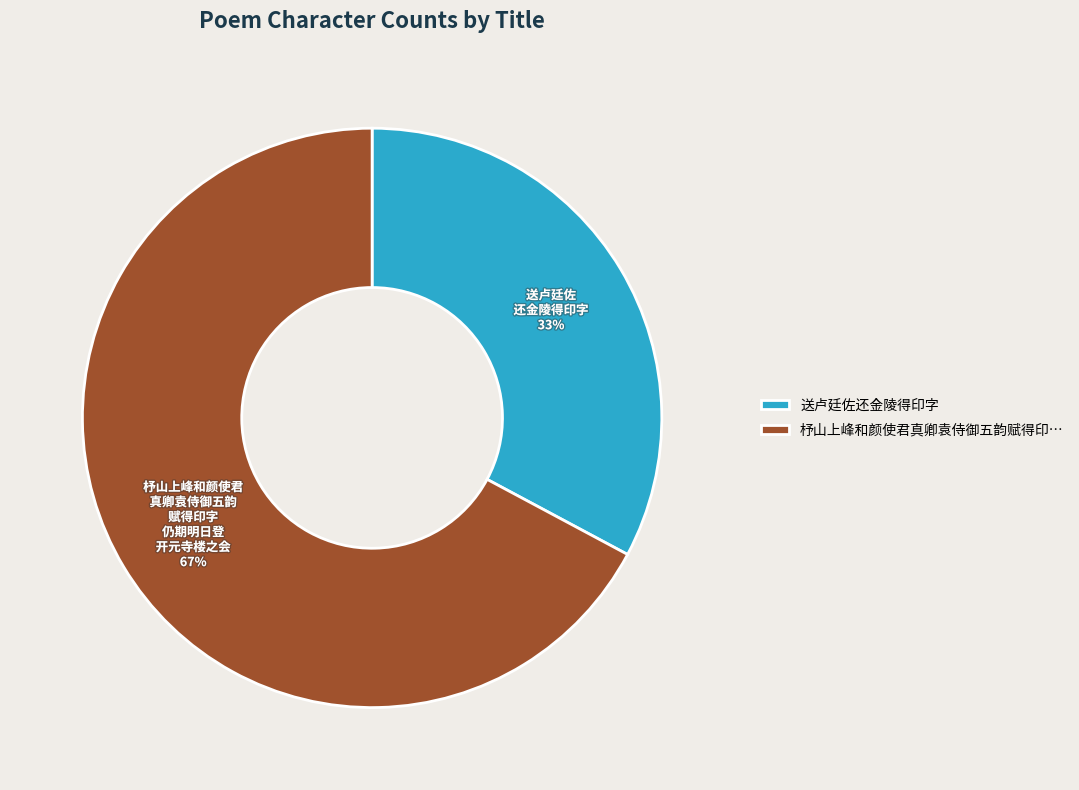

Which has a higher value, 送卢廷佐还金陵得印字 or 杼山上峰和颜使君真卿袁侍御五韵赋得印…?

杼山上峰和颜使君真卿袁侍御五韵赋得印…